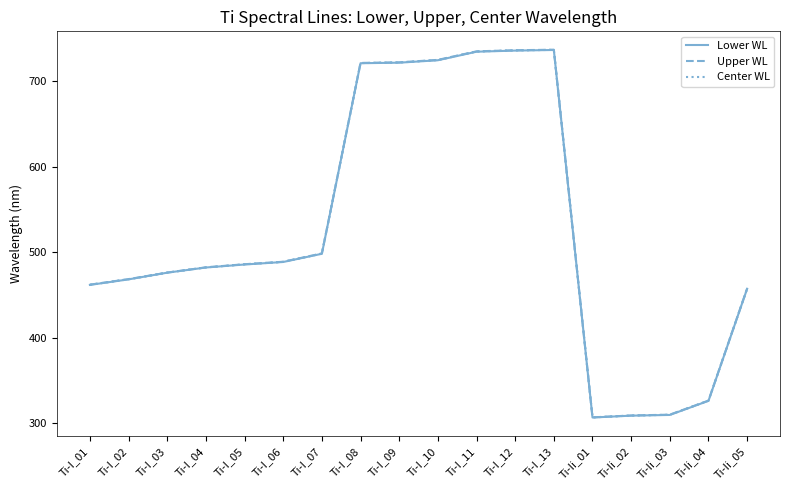

What is the smallest value displayed?

306.6